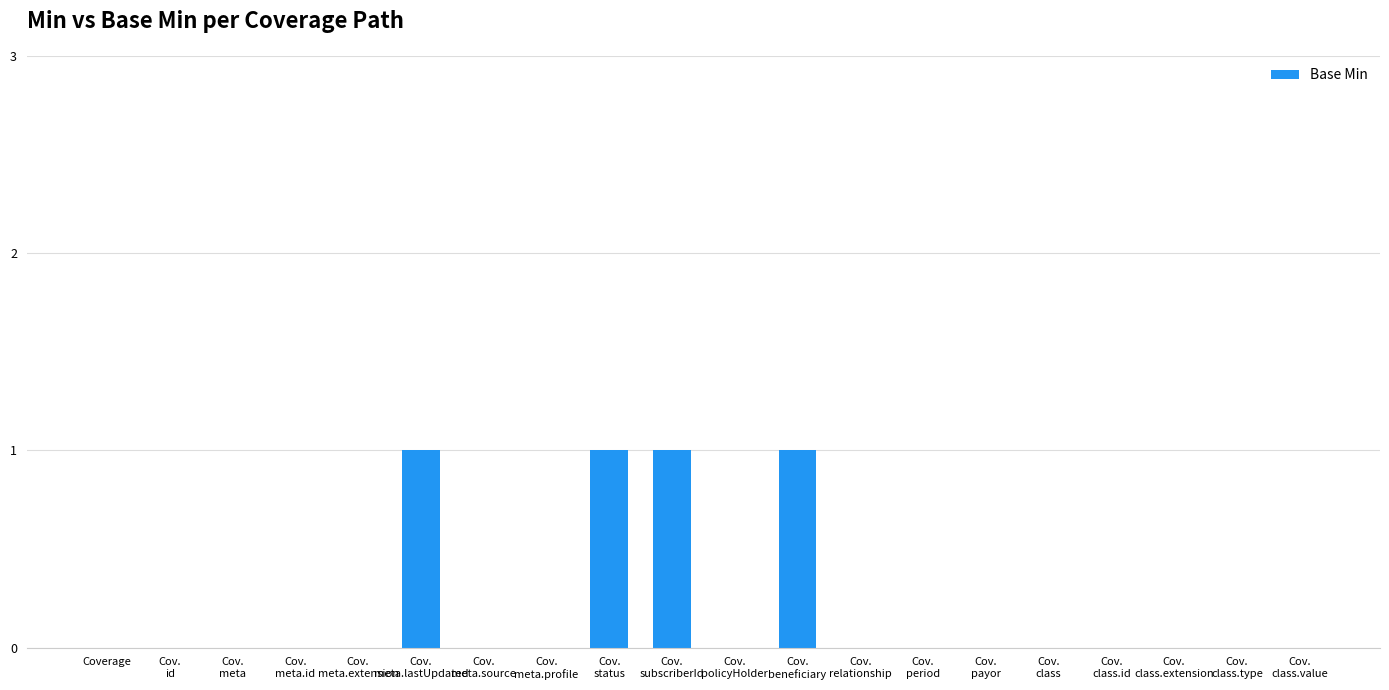

What is the greatest value displayed?

1